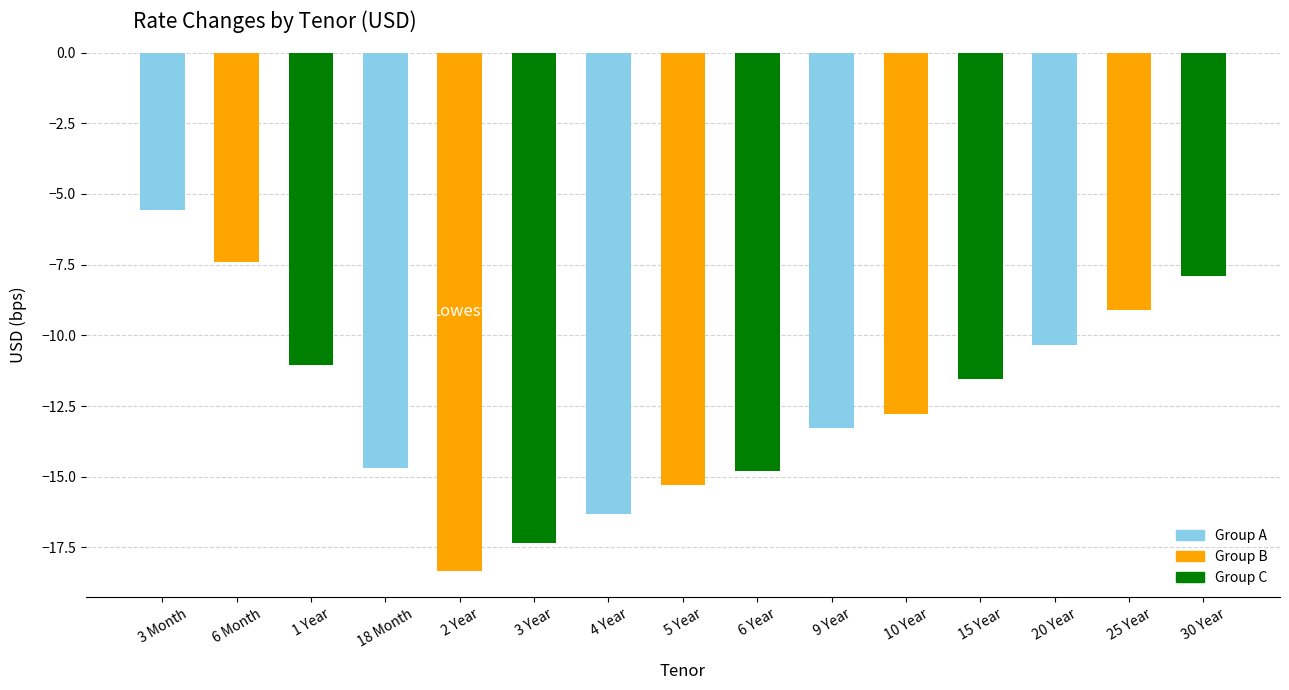

What is the difference between the maximum and minimum values?

12.8